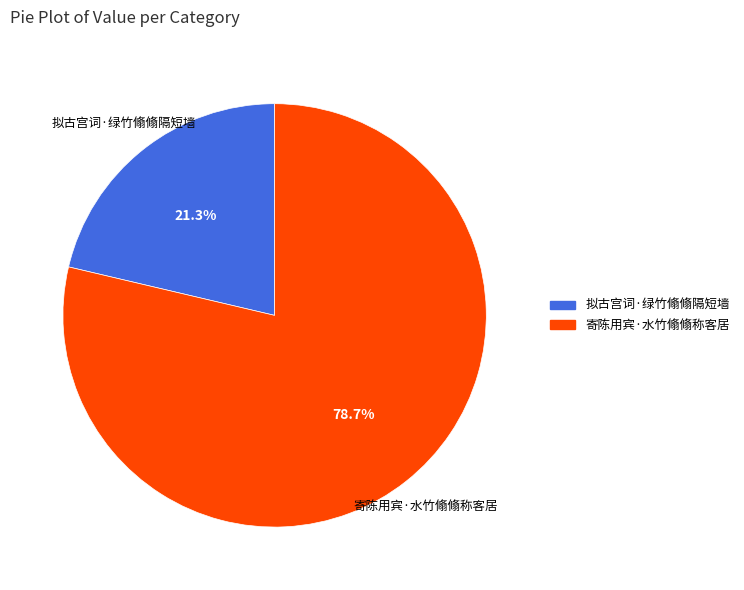

Count the number of slices in the pie.

2